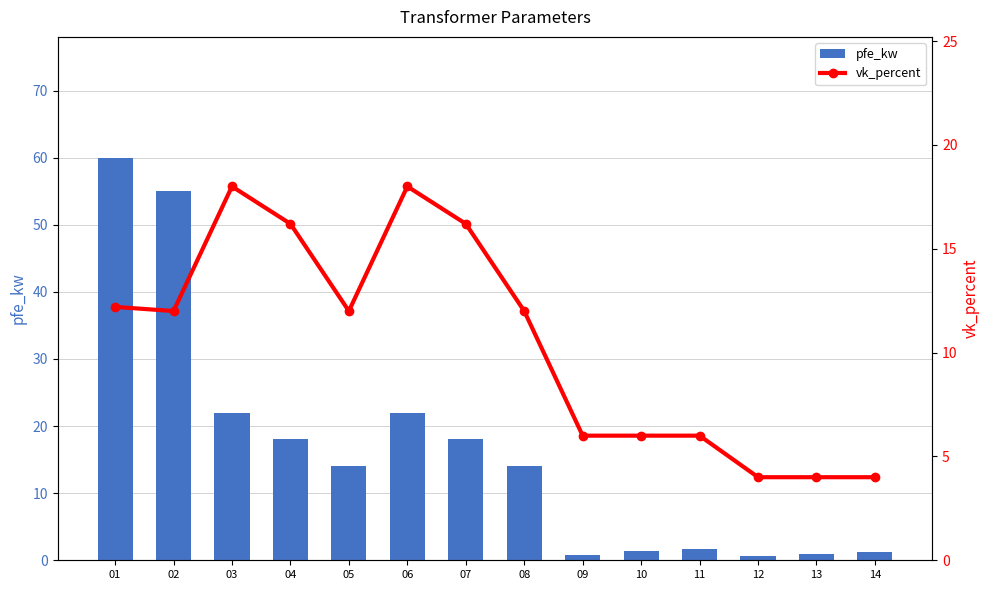

At how many categories does at least one series exceed 42?

2